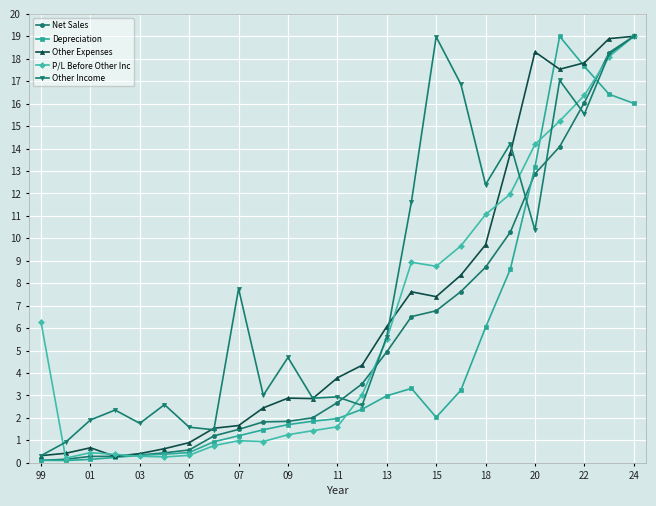

Which series has the largest total across all categories?

Other Income